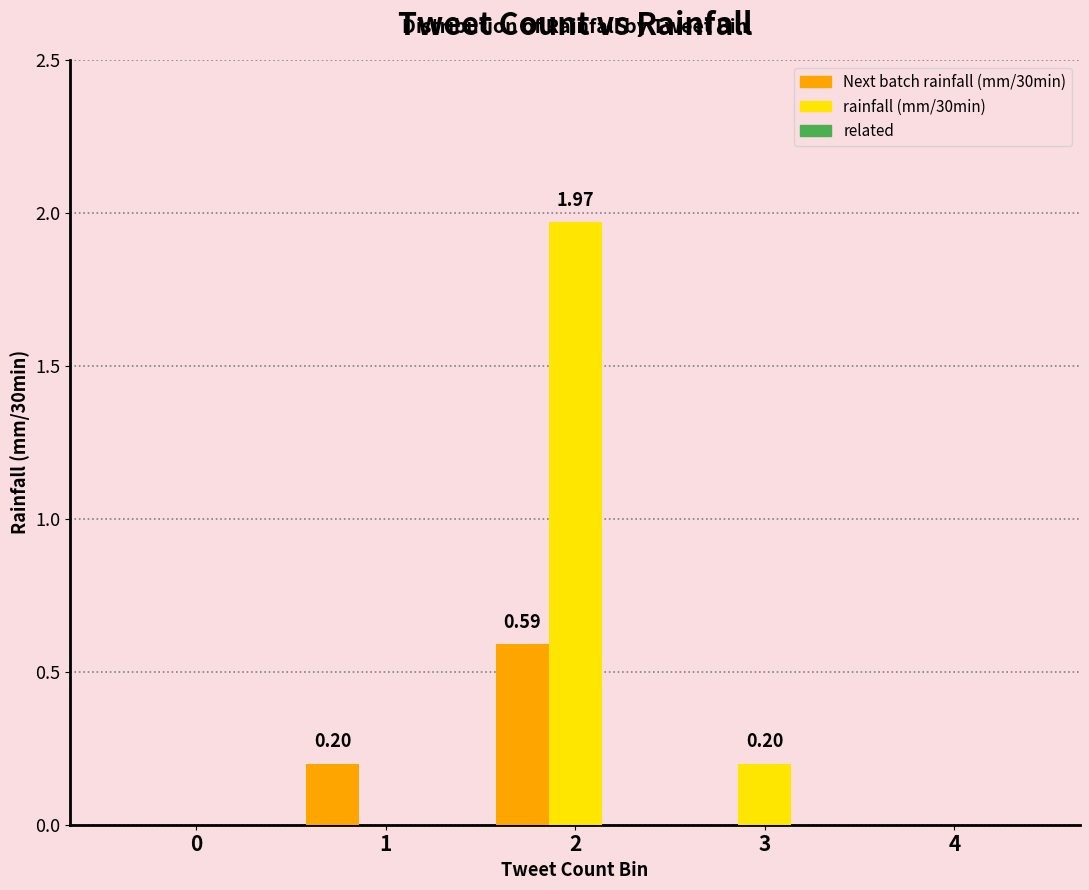

What is the sum of the Next batch rainfall (mm/30min) values at 4 and 1?

0.2